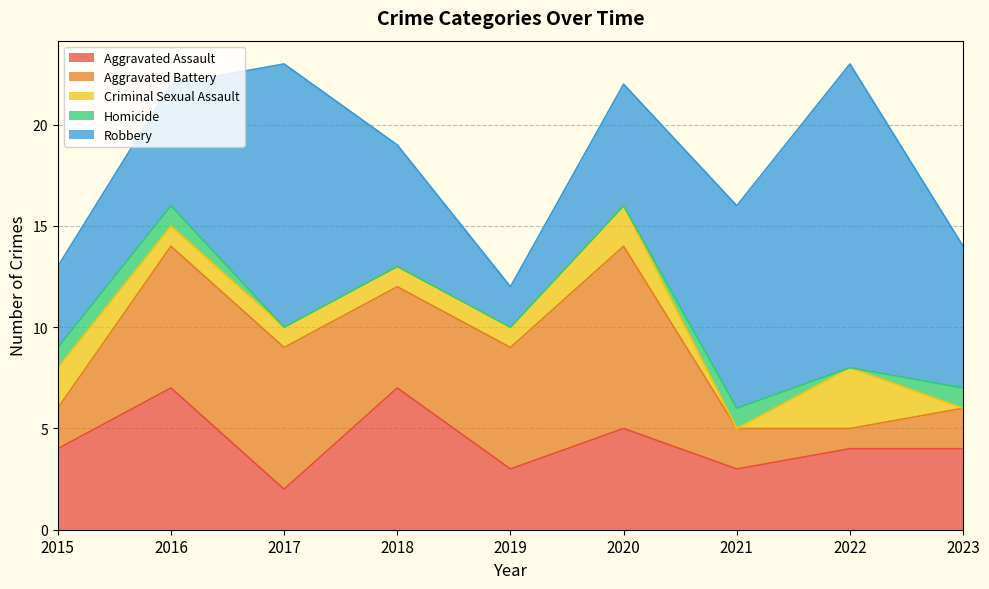

Which series has the widest spread of values?

Robbery